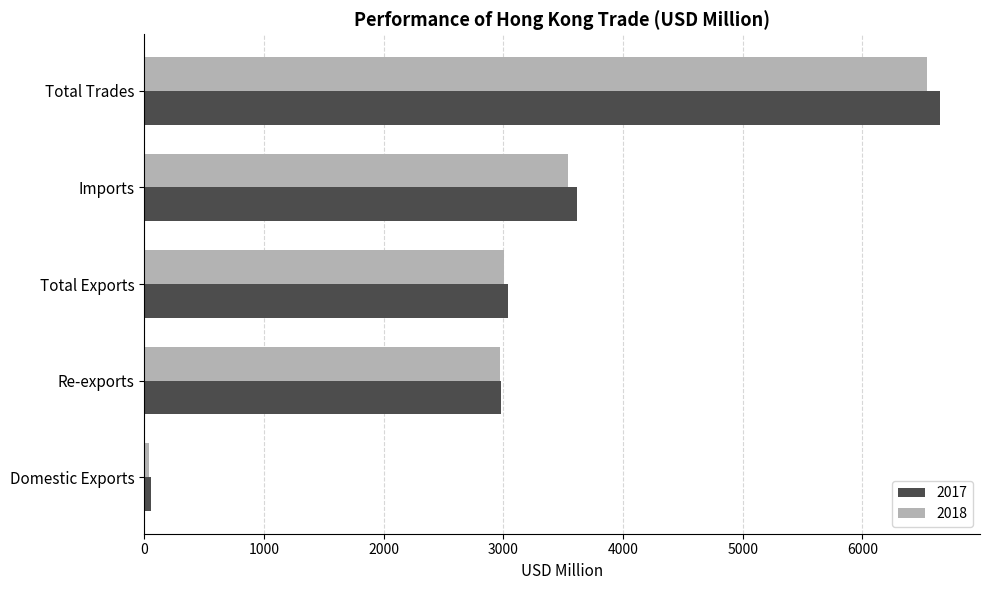

Which category has the lowest value in the 2018 series?

Domestic Exports